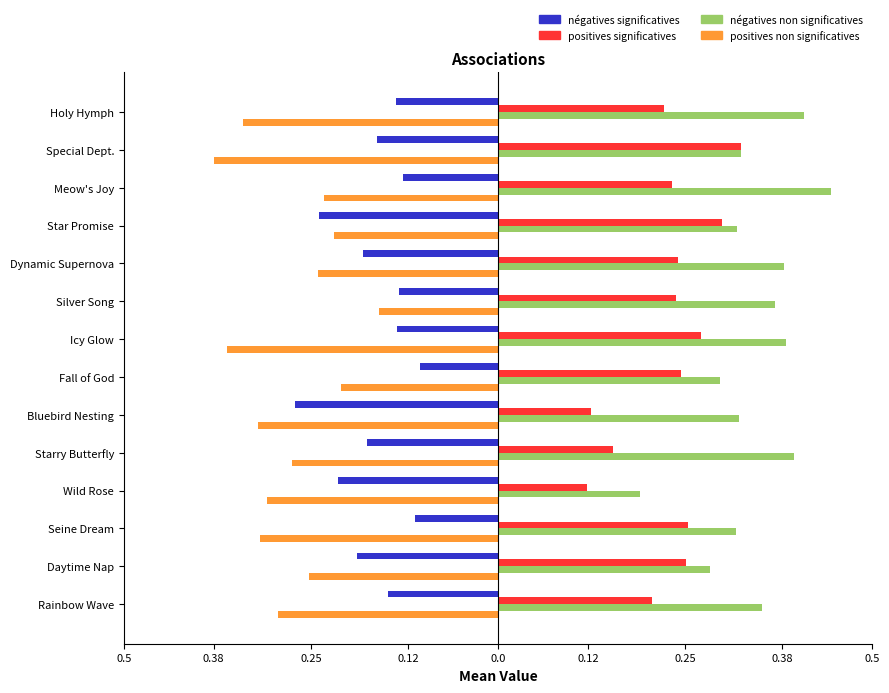

Reading left to right, transcribe all the data shown in this chart.

mean_outfit1: -0.1	-0.2	-0.1	-0.2	-0.2	-0.1	-0.1	-0.1	-0.3	-0.2	-0.2	-0.1	-0.2	-0.1
mean_outfit2: 0.2	0.3	0.2	0.3	0.2	0.2	0.3	0.2	0.1	0.2	0.1	0.3	0.3	0.2
mean_hair1: 0.4	0.3	0.4	0.3	0.4	0.4	0.4	0.3	0.3	0.4	0.2	0.3	0.3	0.4
mean_hair2: -0.3	-0.4	-0.2	-0.2	-0.2	-0.2	-0.4	-0.2	-0.3	-0.3	-0.3	-0.3	-0.3	-0.3